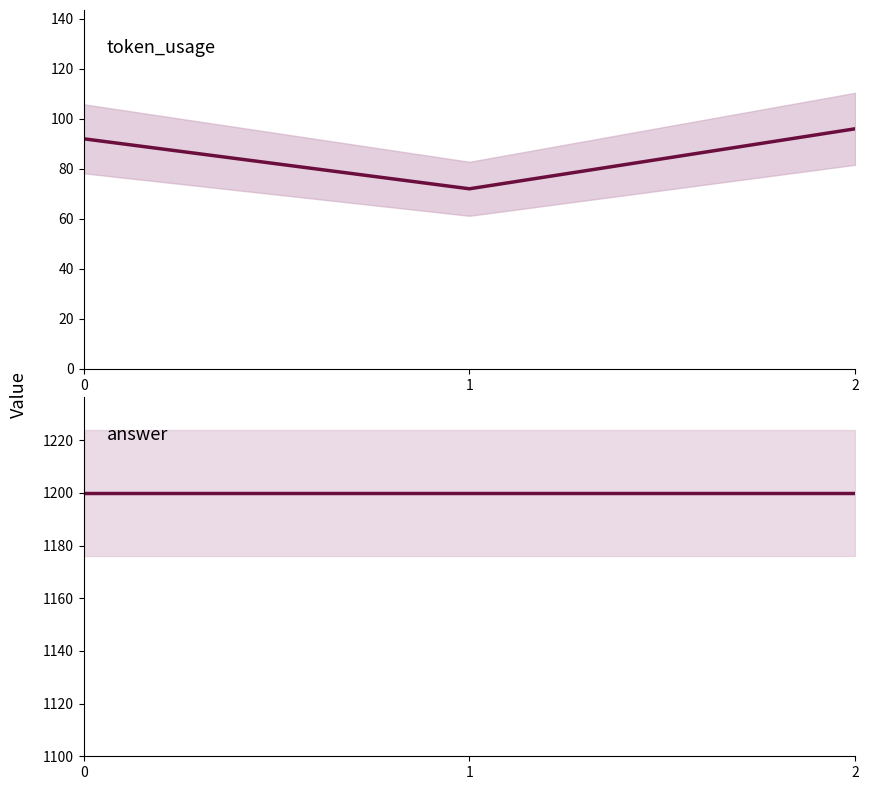

Reading left to right, list all the values displayed in this chart.

token_usage: 0=92	1=72	2=96
answer: 0=1200	1=1200	2=1200